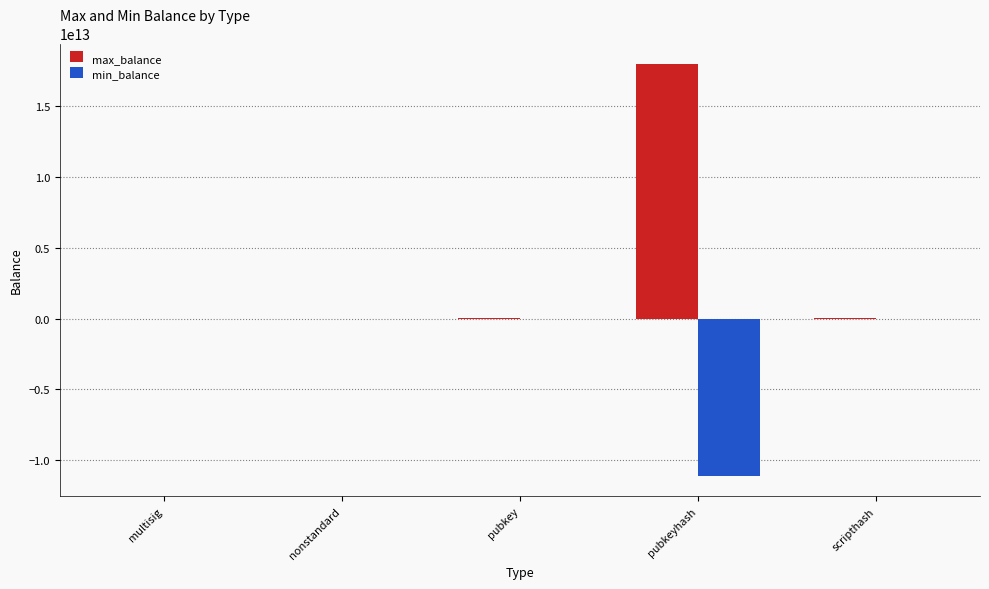

Which series has the largest total across all categories?

max_balance